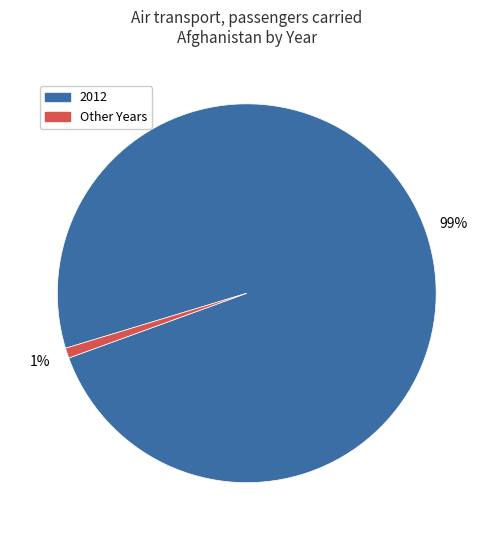

How many segments does this pie chart have?

2